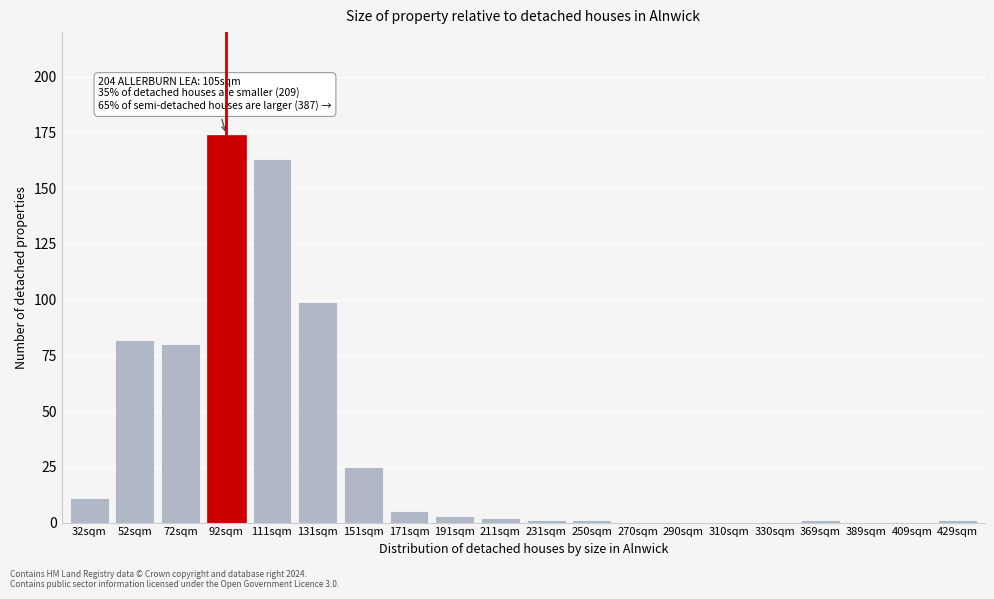

Reading left to right, what are all the values shown in this chart?

32sqm=11	52sqm=82	72sqm=80	92sqm=174	111sqm=163	131sqm=99	151sqm=25	171sqm=5	191sqm=3	211sqm=2	231sqm=1	250sqm=1	270sqm=0	290sqm=0	310sqm=0	330sqm=0	369sqm=1	389sqm=0	409sqm=0	429sqm=1